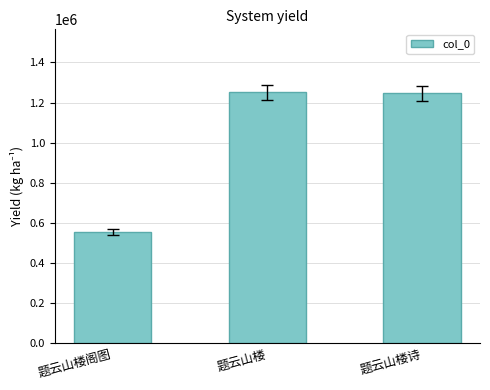

What is the label of the 1st bar from the right?

题云山楼诗